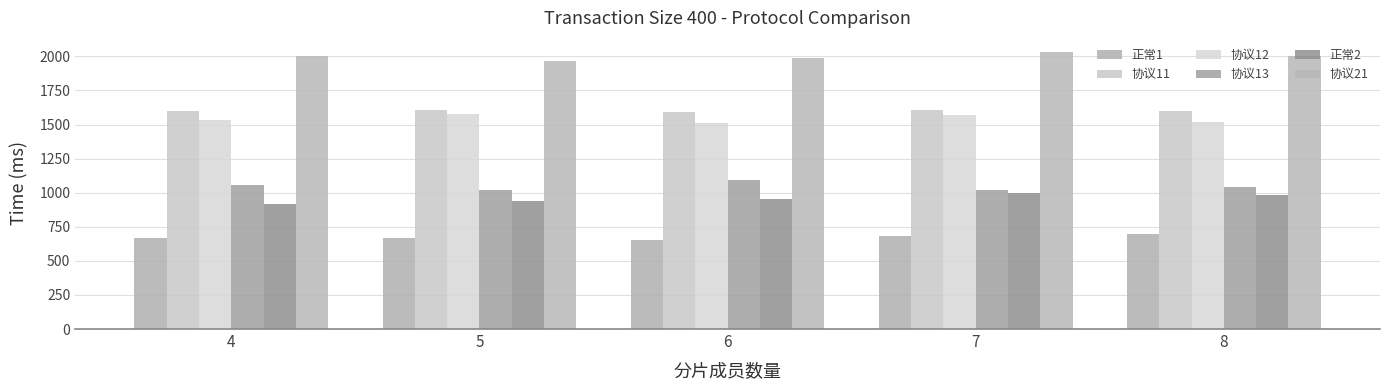

At 8, list the series in order from smallest to largest.

正常1, 正常2, 协议13, 协议12, 协议11, 协议21